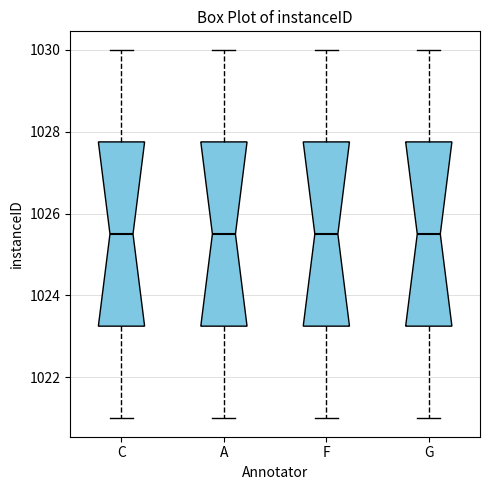

Reading left to right, transcribe this box plot: for each box, give where its median line is, the range the box spans, and where its two whiskers end, as read against the y-axis. The values are not printed on the chart, so give them approximately, as read against the axis.

C: median 1025.6, box 1023.2 to 1027.8, whiskers 1021.0 to 1030.0
A: median 1025.6, box 1023.2 to 1027.8, whiskers 1021.0 to 1030.0
F: median 1025.6, box 1023.2 to 1027.8, whiskers 1021.0 to 1030.0
G: median 1025.6, box 1023.2 to 1027.8, whiskers 1021.0 to 1030.0